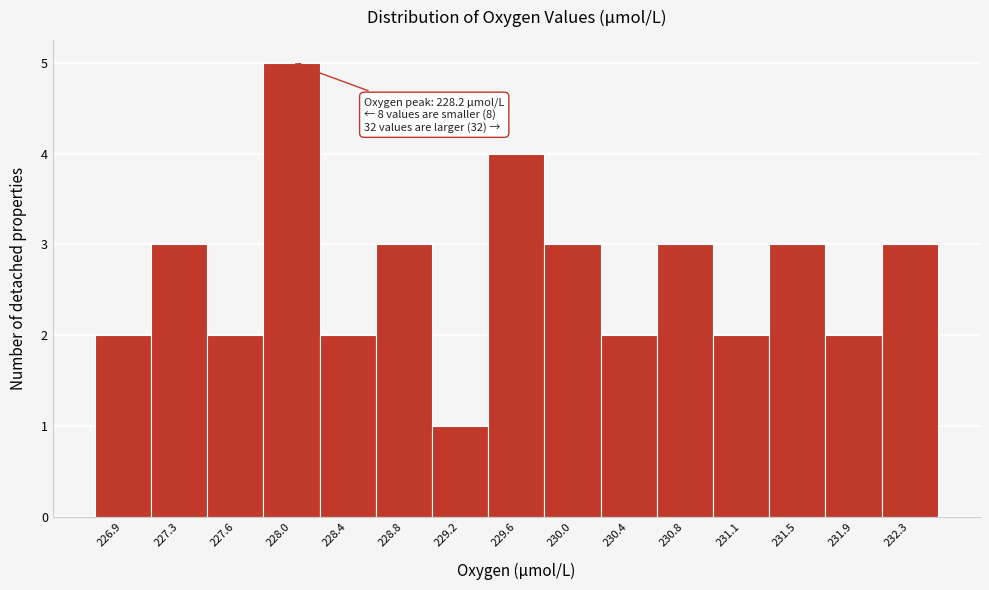

Reading left to right, extract all data points from this chart.

2	3	2	5	2	3	1	4	3	2	3	2	3	2	3